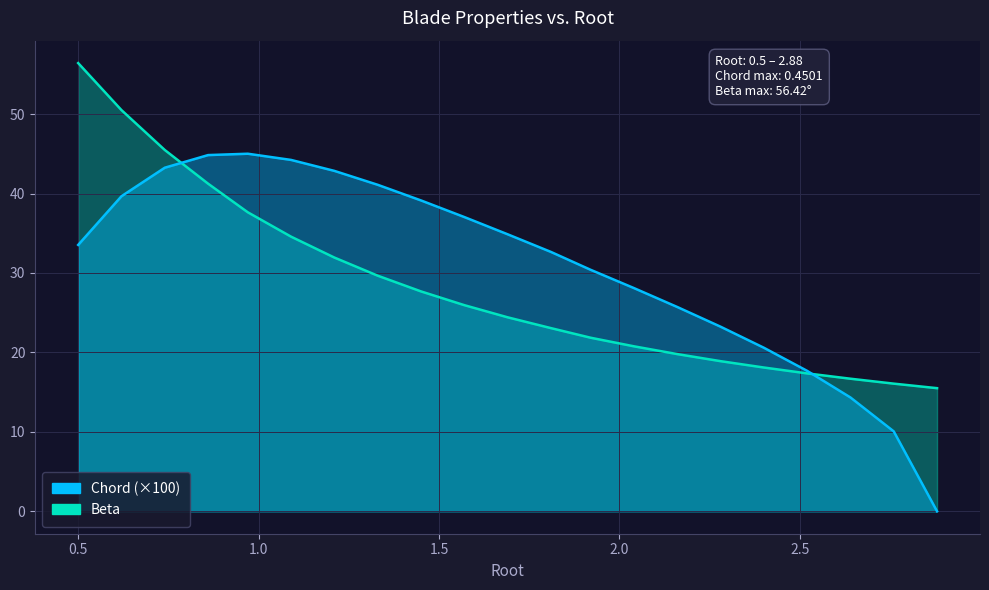

At which category is the sum across all series the highest?

0.5